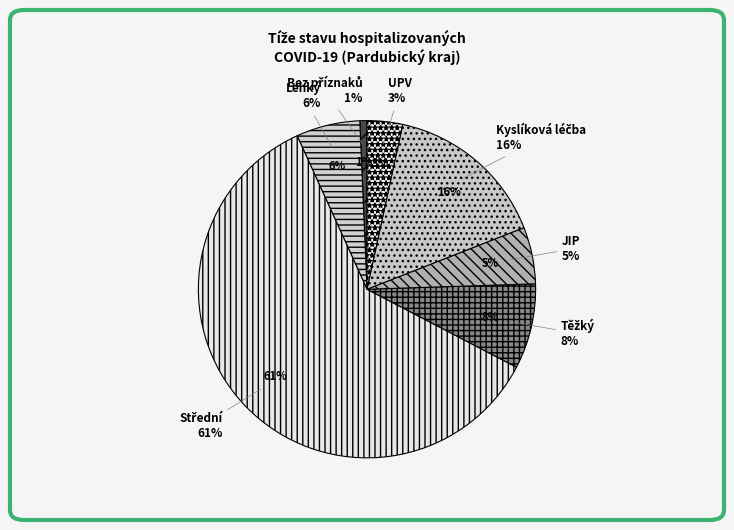

Which slice is the largest?

Střední